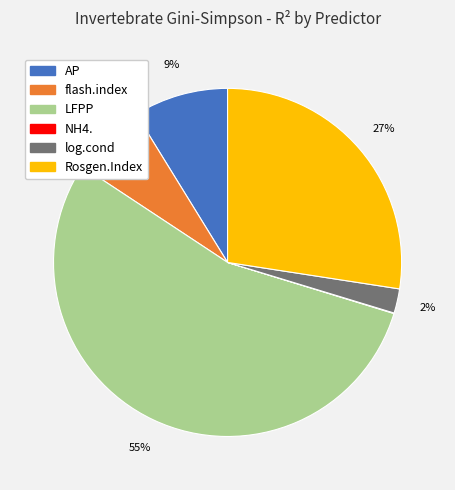

True or false: LFPP accounts for 61% of the total.

False